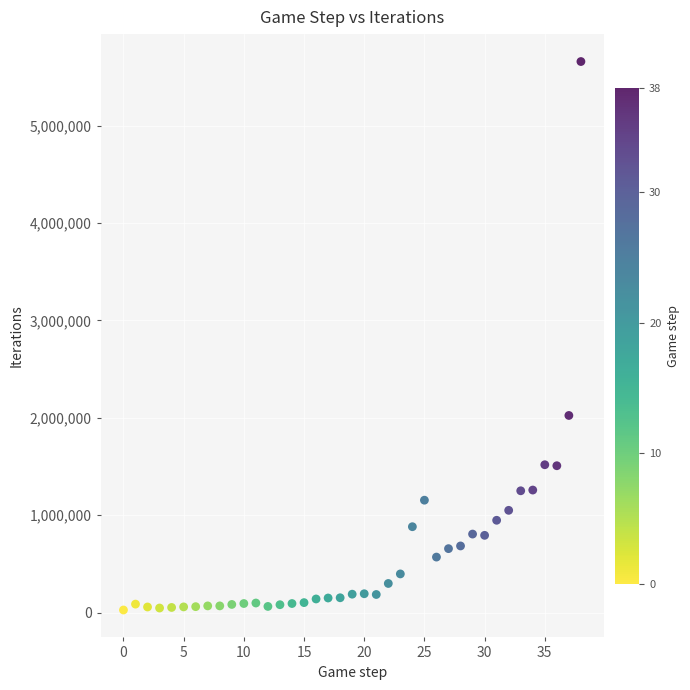

What is the range of Y values (max minus min)?

5630535